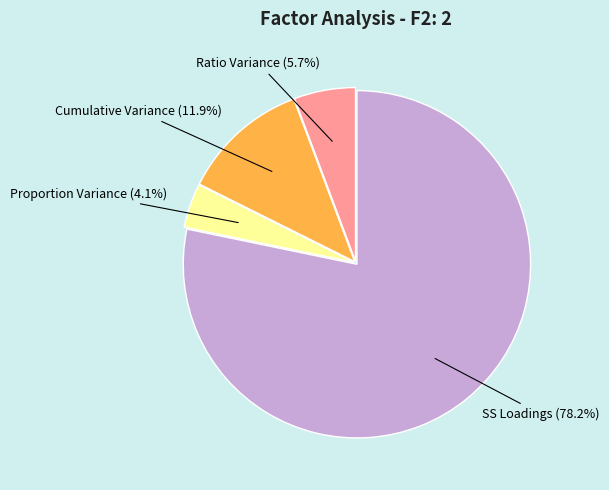

To the nearest percent, what is the average slice percentage?

25%